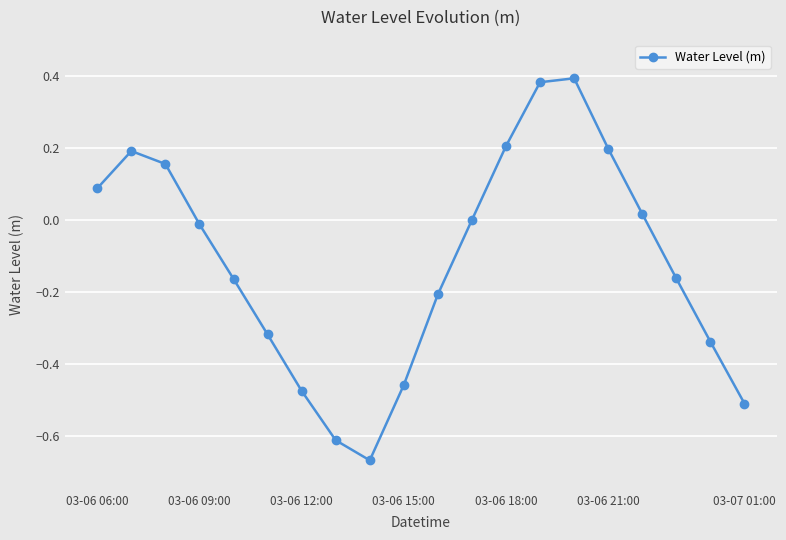

What is the difference between the second highest and second lowest values?

1.0